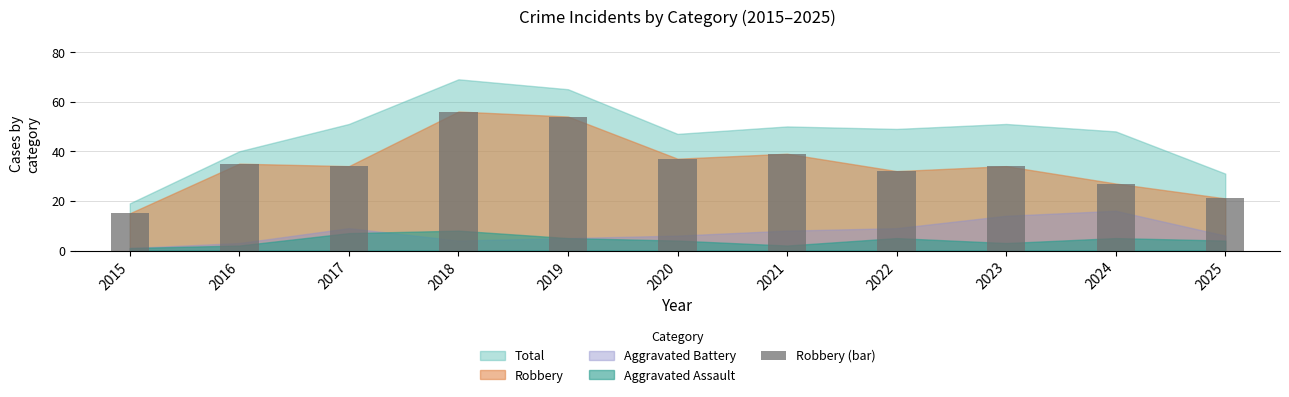

The chart shows a value of 37 at 2020. True or false?

True